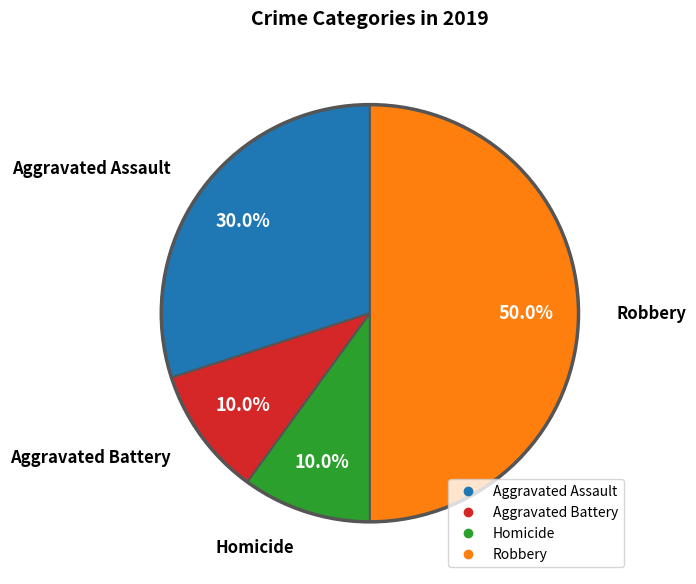

Does any single category account for the majority?

No